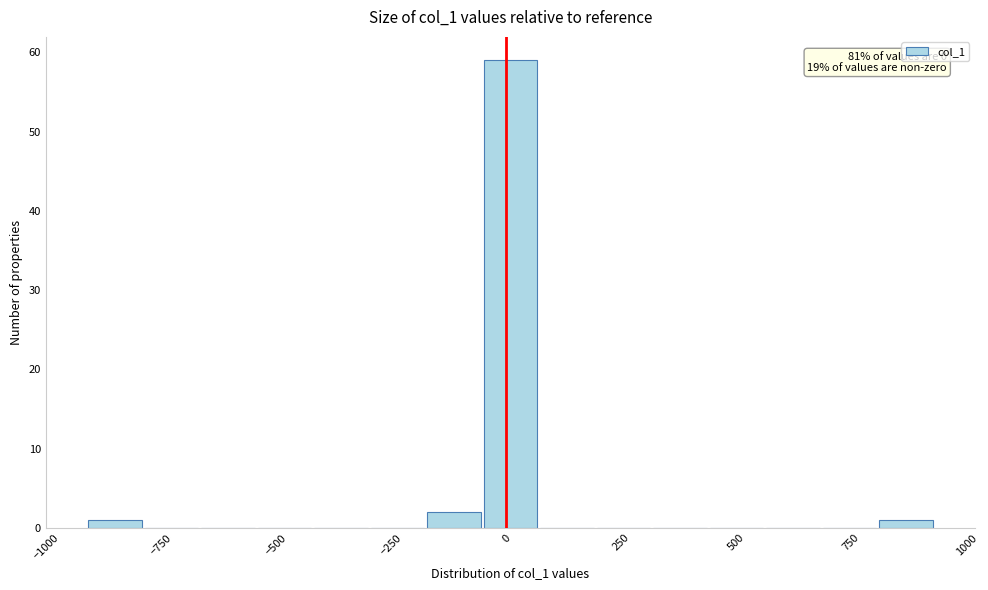

Read against the x-axis, roughly where is the centre of the tallest bar?

0